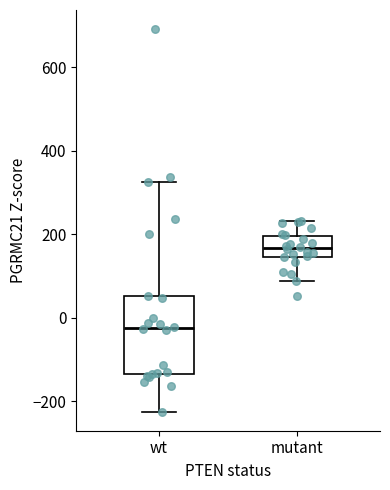

Comparing the boxes themselves (not the whiskers), which one is the tallest?

wt